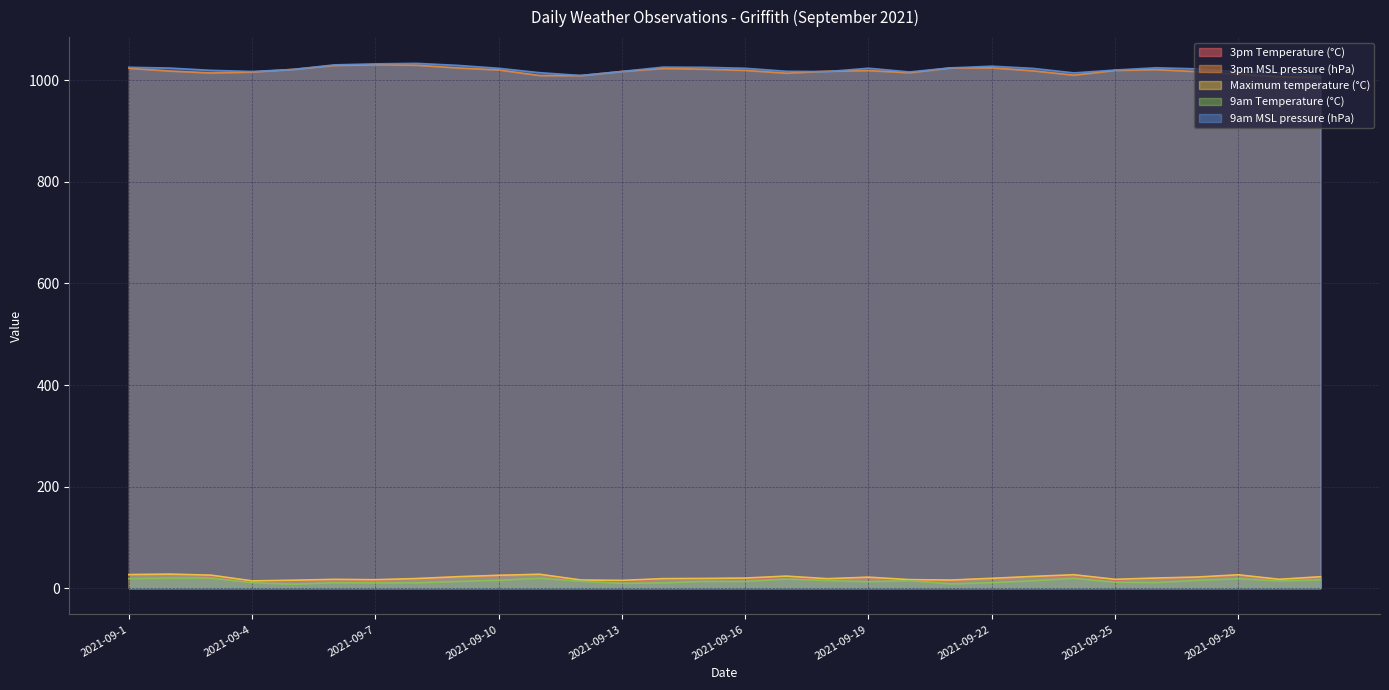

True or false: Maximum temperature (°C) and 9am Temperature (°C) cross at least once.

False